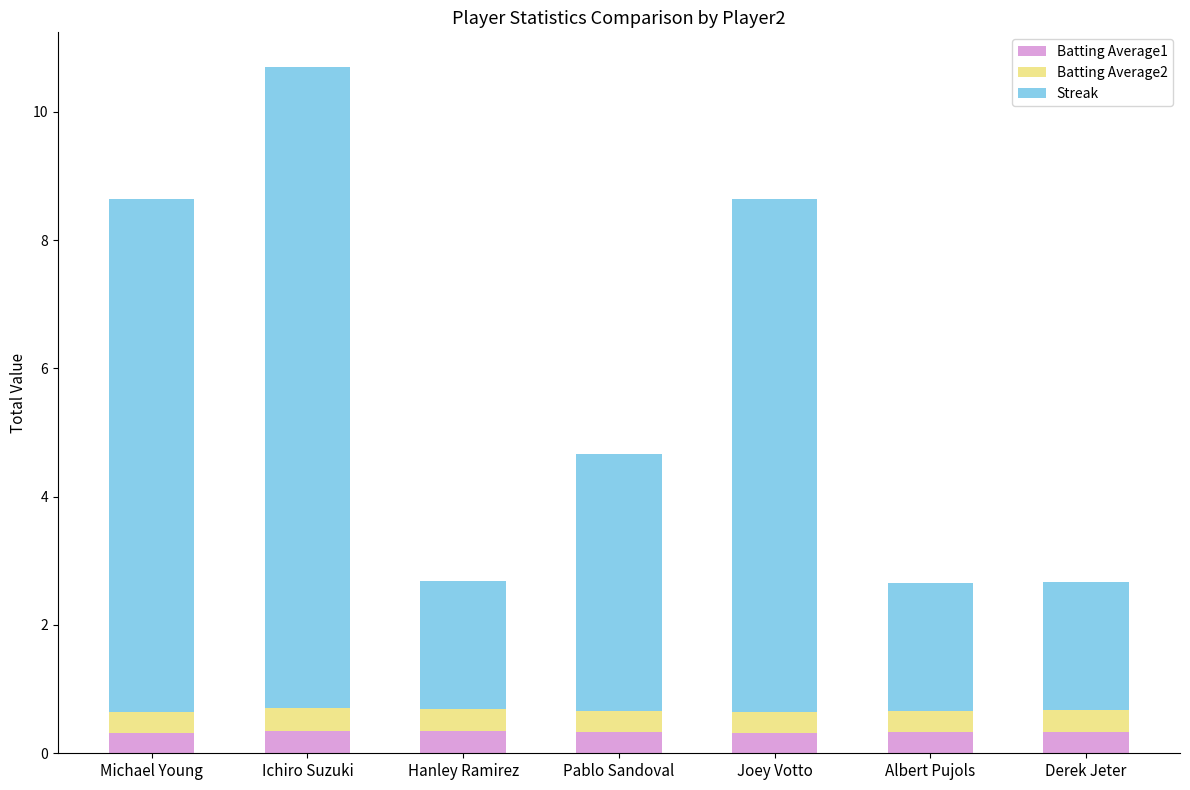

At which category is the sum across all series the highest?

Ichiro Suzuki